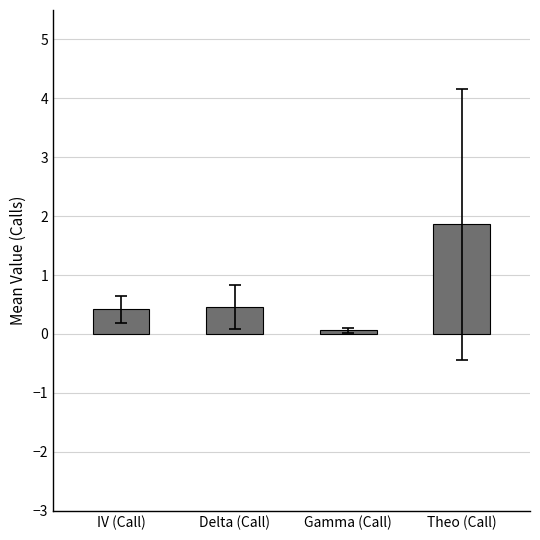

Which has a higher value, Theo (Call) or Delta (Call)?

Theo (Call)